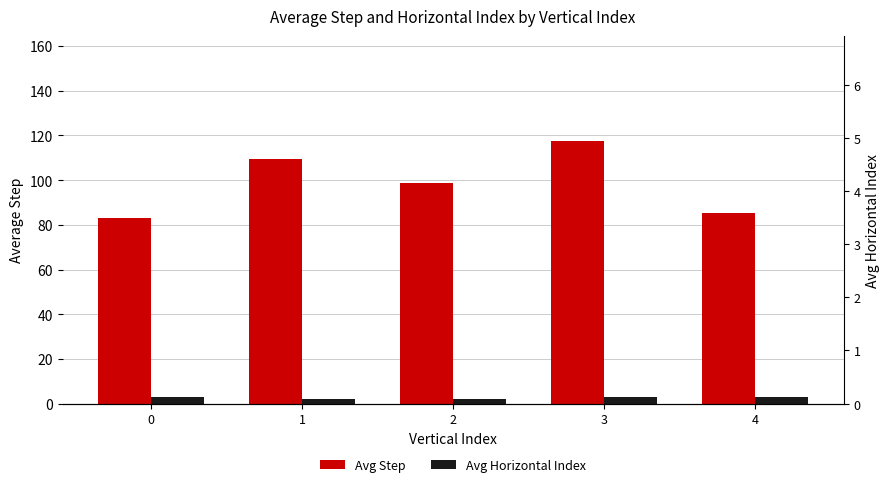

Reading right to left, extract all data points from this chart.

Avg Step: 85.2	117.5	98.6	109.4	82.9
Avg Horizontal Index: 3.0	2.8	2.2	1.9	3.1